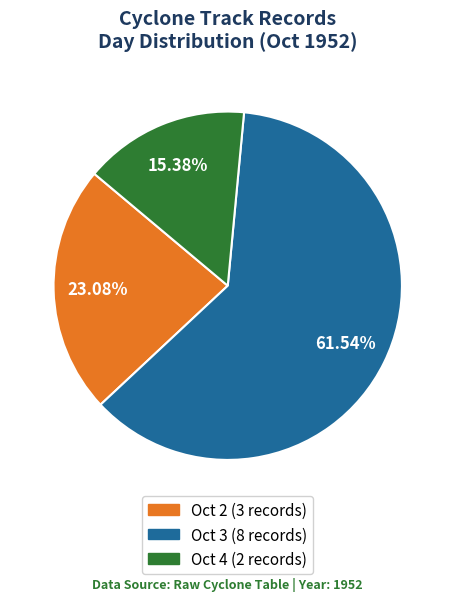

Count the number of slices in the pie.

3